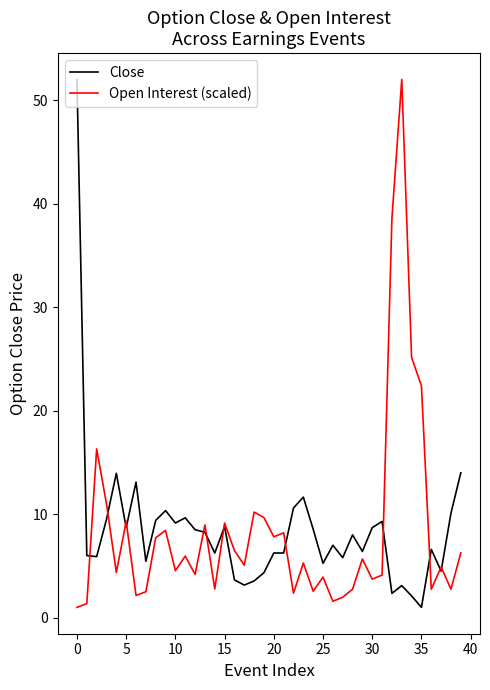

At which label is Open Interest (scaled) closest to 26?

34